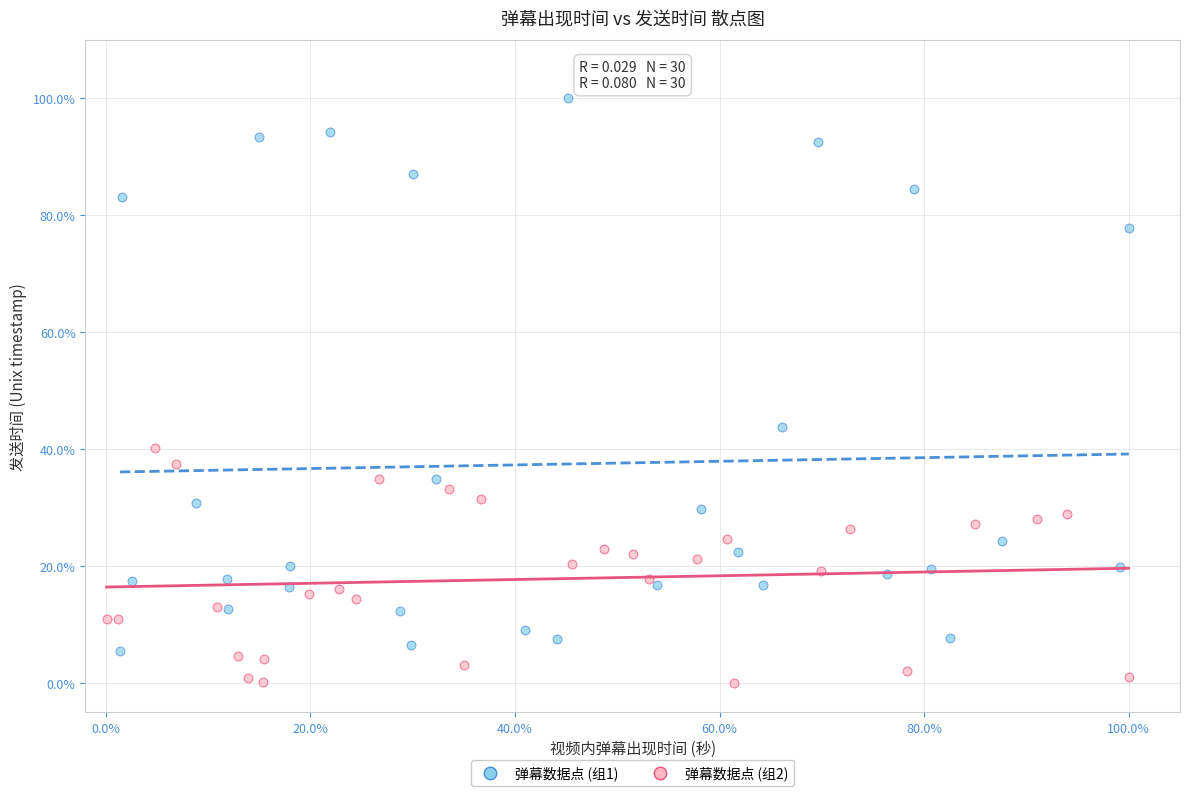

Which series has the largest Y range (max minus min)?

弹幕数据点 (组1)